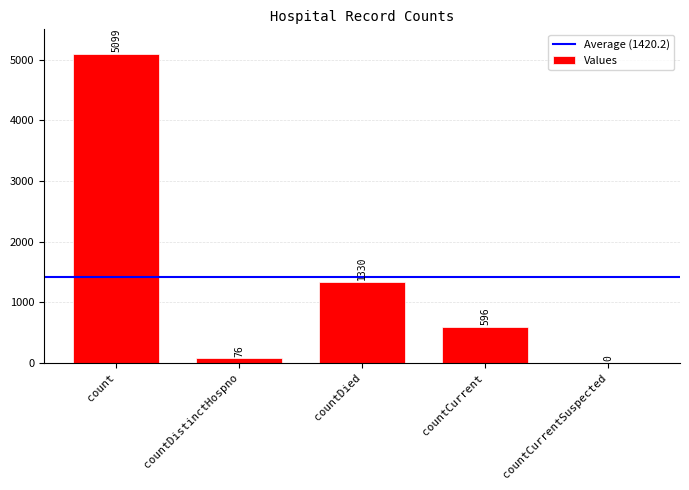

Reading right to left, what are all the values shown in this chart?

0	596	1330	76	5099